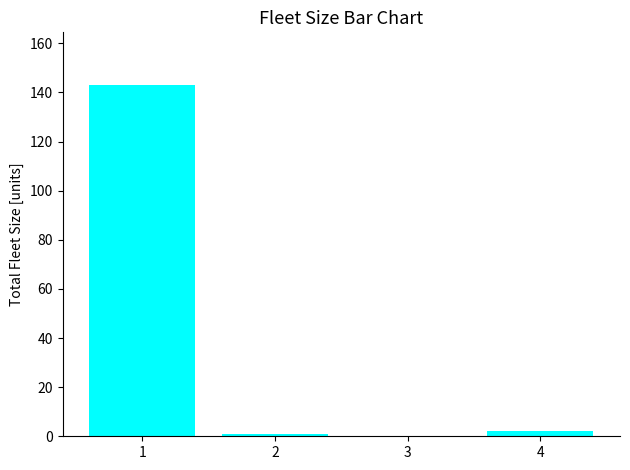

What is the sum of all values?

146